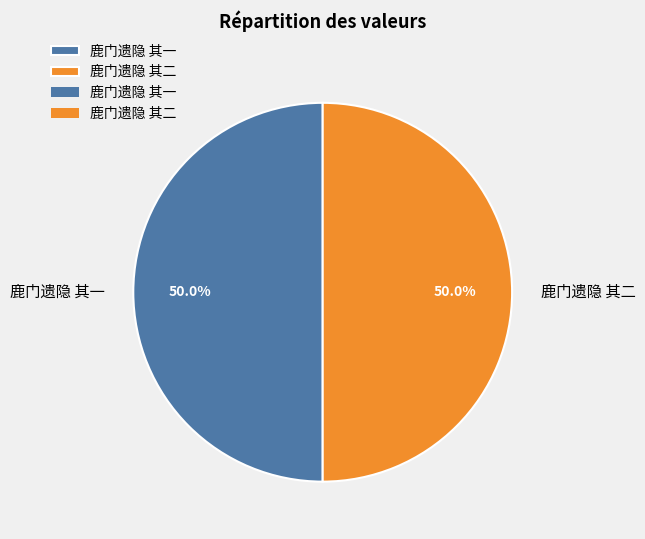

True or false: 鹿门遗隐 其二 accounts for 50% of the total.

True